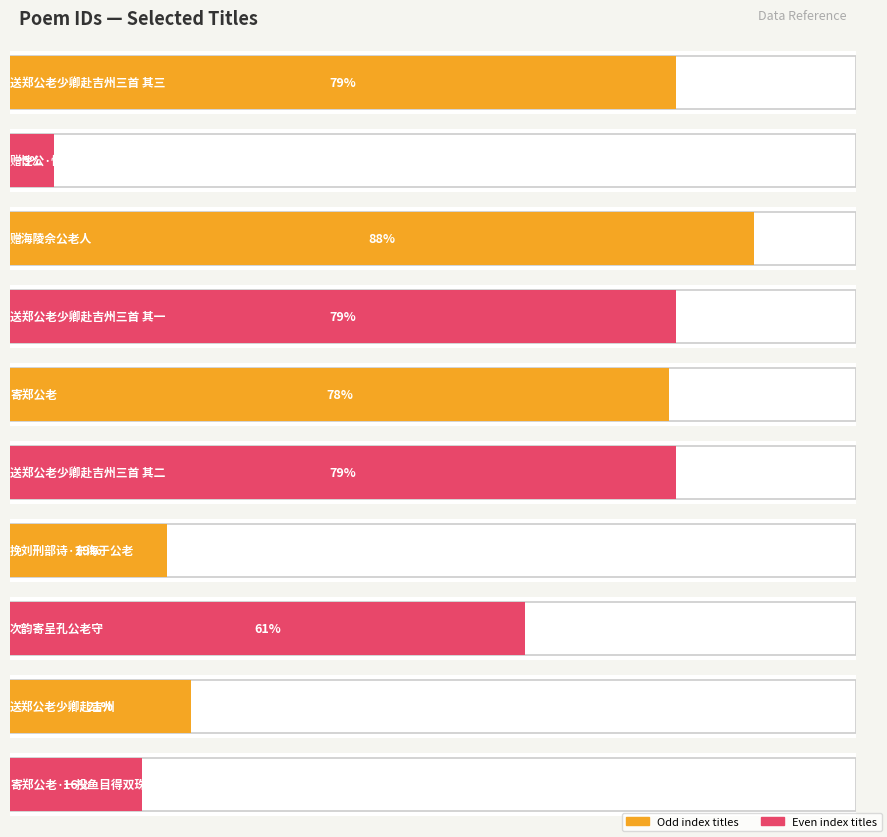

What position from the right is 寄郑公老·一投鱼目得双珠?

1